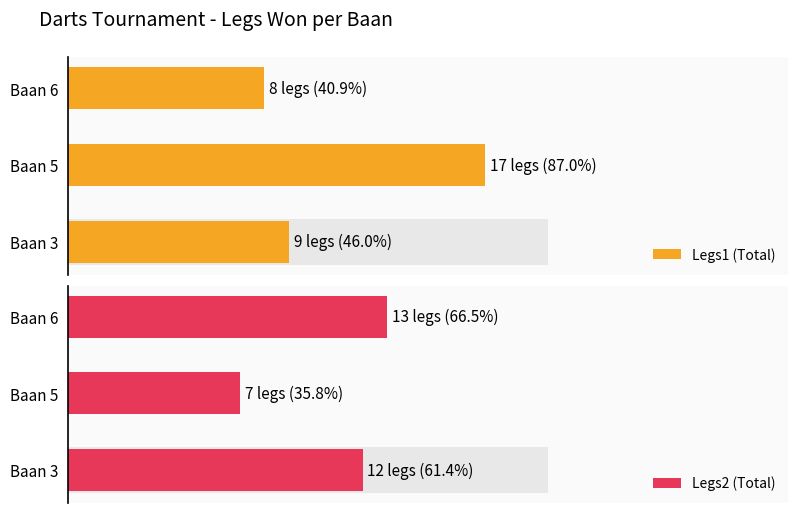

What is the minimum value for Legs2 (Total)?

7